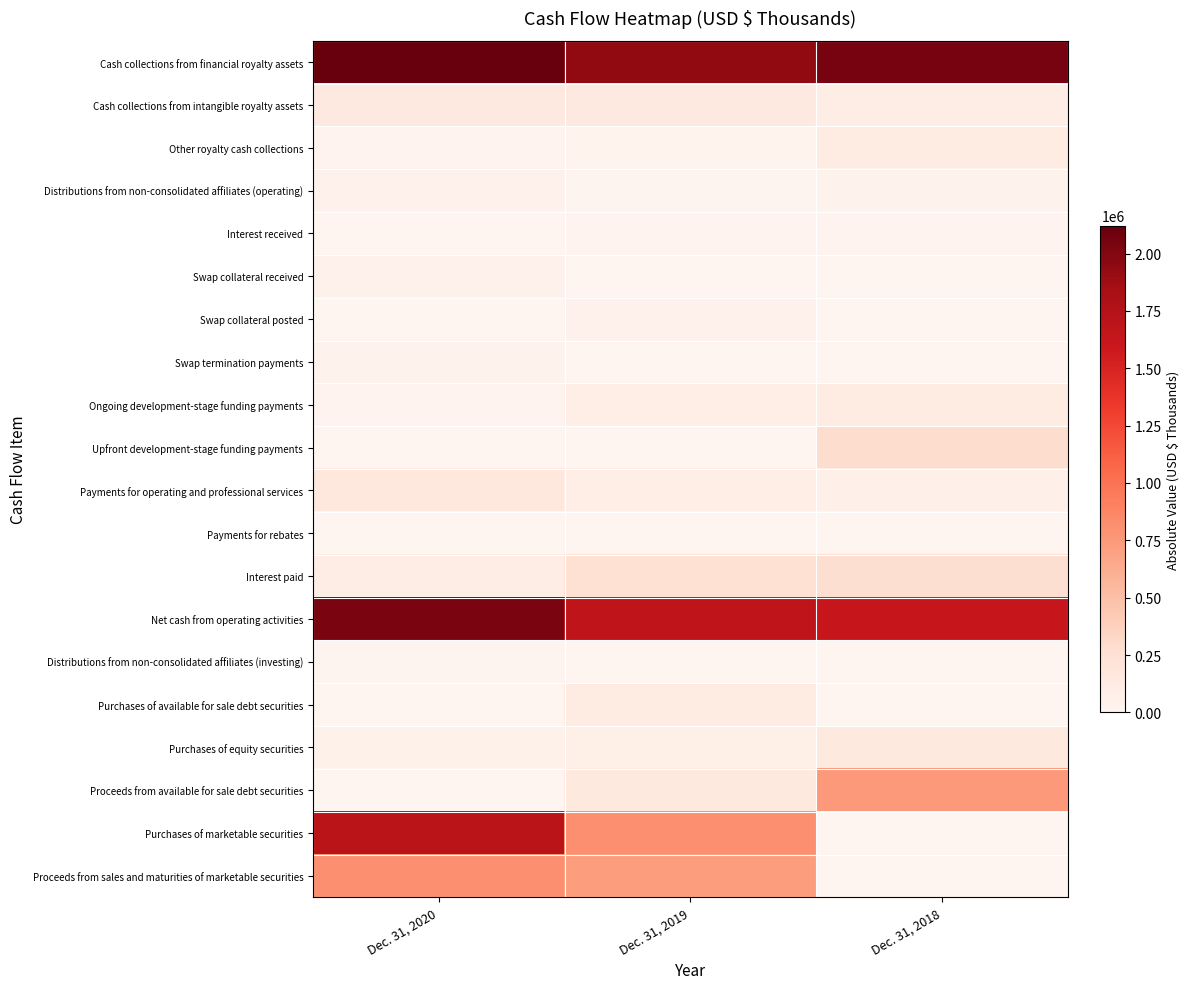

Reading left to right, what are all the values shown in this chart?

Cash collections from financial royalty assets: Dec. 31, 2020=2121923	Dec. 31, 2019=1934092	Dec. 31, 2018=2052592
Cash collections from intangible royalty assets: Dec. 31, 2020=143753	Dec. 31, 2019=143298	Dec. 31, 2018=106689
Other royalty cash collections: Dec. 31, 2020=18305	Dec. 31, 2019=27448	Dec. 31, 2018=125162
Distributions from non-consolidated affiliates (operating): Dec. 31, 2020=42334	Dec. 31, 2019=14059	Dec. 31, 2018=39402
Interest received: Dec. 31, 2020=7704	Dec. 31, 2019=20136	Dec. 31, 2018=24441
Swap collateral received: Dec. 31, 2020=45252	Dec. 31, 2019=360	Dec. 31, 2018=3467
Swap collateral posted: Dec. 31, 2020=0	Dec. 31, 2019=45630	Dec. 31, 2018=510
Swap termination payments: Dec. 31, 2020=35448	Dec. 31, 2019=0	Dec. 31, 2018=0
Ongoing development-stage funding payments: Dec. 31, 2020=20479	Dec. 31, 2019=83036	Dec. 31, 2018=108163
Upfront development-stage funding payments: Dec. 31, 2020=5810	Dec. 31, 2019=0	Dec. 31, 2018=284446
Payments for operating and professional services: Dec. 31, 2020=179709	Dec. 31, 2019=88524	Dec. 31, 2018=72535
Payments for rebates: Dec. 31, 2020=0	Dec. 31, 2019=0	Dec. 31, 2018=125
Interest paid: Dec. 31, 2020=103196	Dec. 31, 2019=254964	Dec. 31, 2018=267657
Net cash from operating activities: Dec. 31, 2020=2034629	Dec. 31, 2019=1667239	Dec. 31, 2018=1618317
Distributions from non-consolidated affiliates (investing): Dec. 31, 2020=15084	Dec. 31, 2019=0	Dec. 31, 2018=0
Purchases of available for sale debt securities: Dec. 31, 2020=0	Dec. 31, 2019=125121	Dec. 31, 2018=0
Purchases of equity securities: Dec. 31, 2020=50000	Dec. 31, 2019=78999	Dec. 31, 2018=152810
Proceeds from available for sale debt securities: Dec. 31, 2020=3000	Dec. 31, 2019=150000	Dec. 31, 2018=750000
Purchases of marketable securities: Dec. 31, 2020=1705283	Dec. 31, 2019=817402	Dec. 31, 2018=0
Proceeds from sales and maturities of marketable securities: Dec. 31, 2020=815440	Dec. 31, 2019=725070	Dec. 31, 2018=0